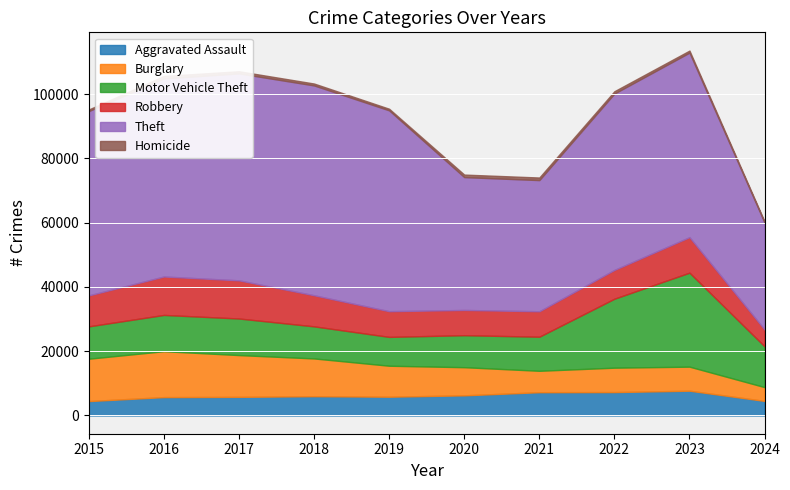

At how many categories does at least one series exceed 55735?

6